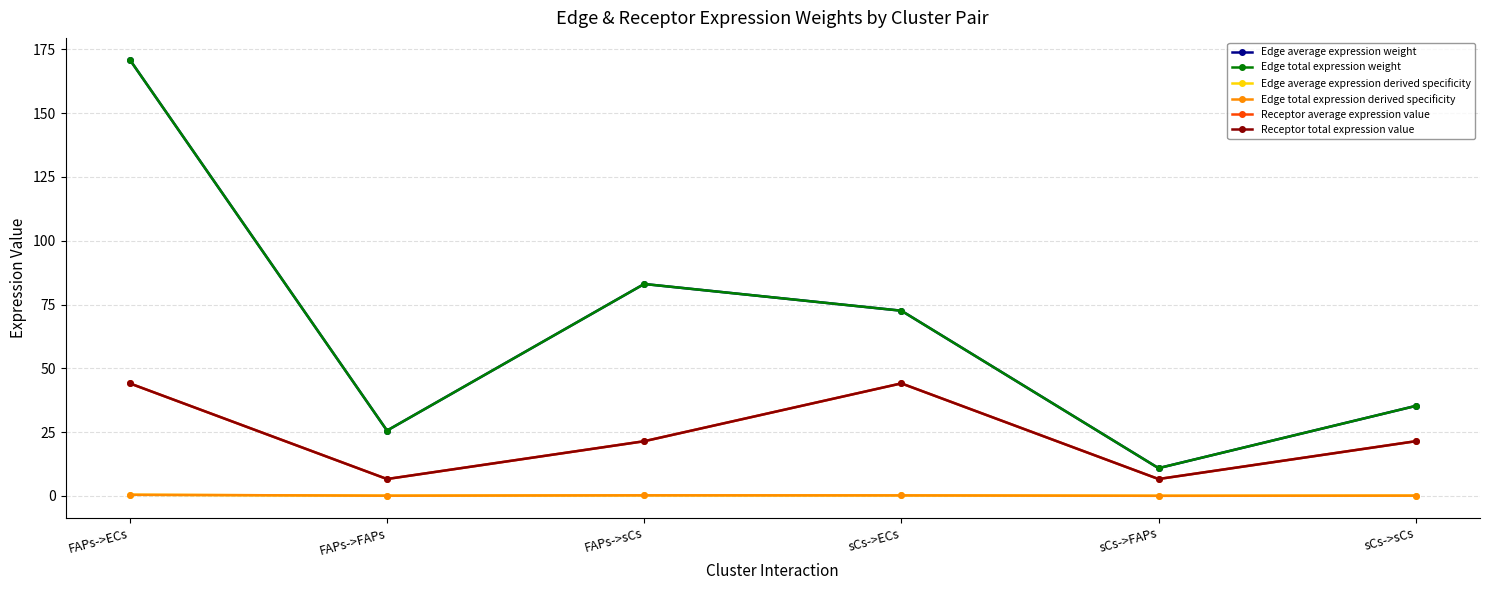

Reading right to left, transcribe all the data shown in this chart.

Edge average expression weight: 35.2	10.9	72.6	83.0	25.6	170.9
Edge total expression weight: 35.2	10.9	72.6	83.0	25.6	170.9
Edge average expression derived specificity: 0.1	0.0	0.2	0.2	0.1	0.4
Edge total expression derived specificity: 0.1	0.0	0.2	0.2	0.1	0.4
Receptor average expression value: 21.4	6.6	44.1	21.4	6.6	44.1
Receptor total expression value: 21.4	6.6	44.1	21.4	6.6	44.1